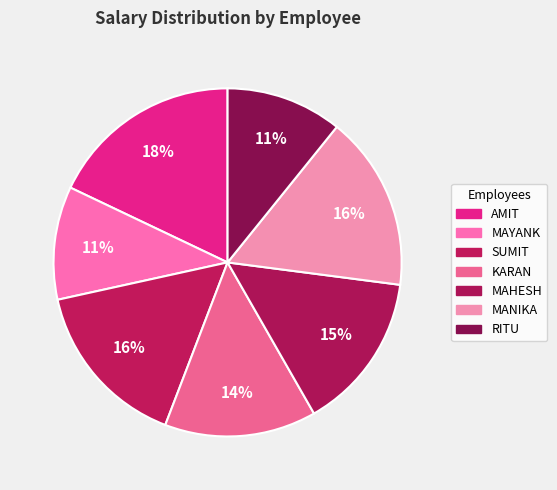

What is the change in value from KARAN to MANIKA?

+4779